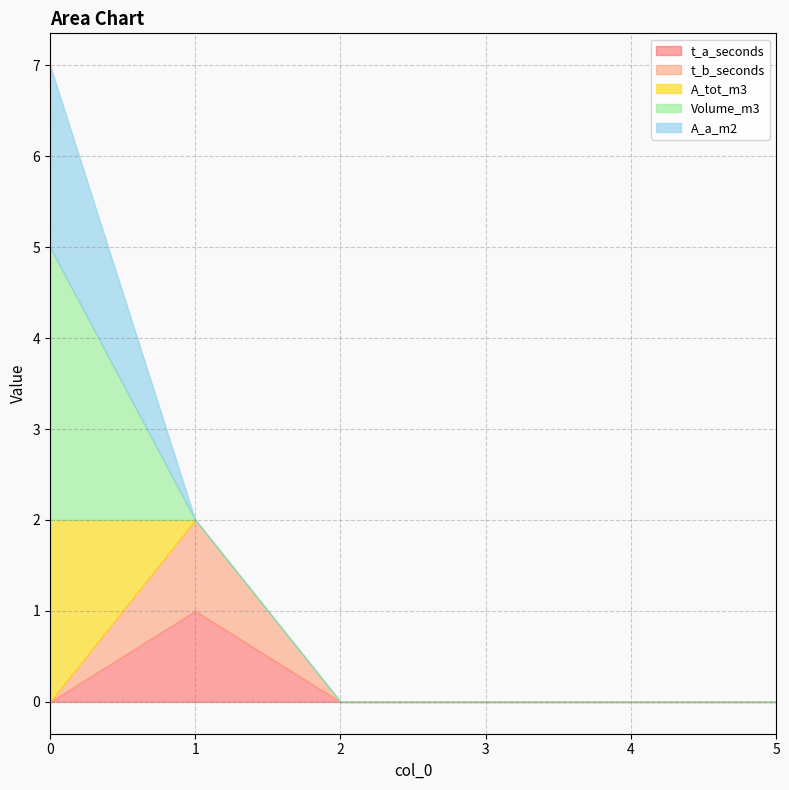

Which series has the largest total across all categories?

Volume_m3